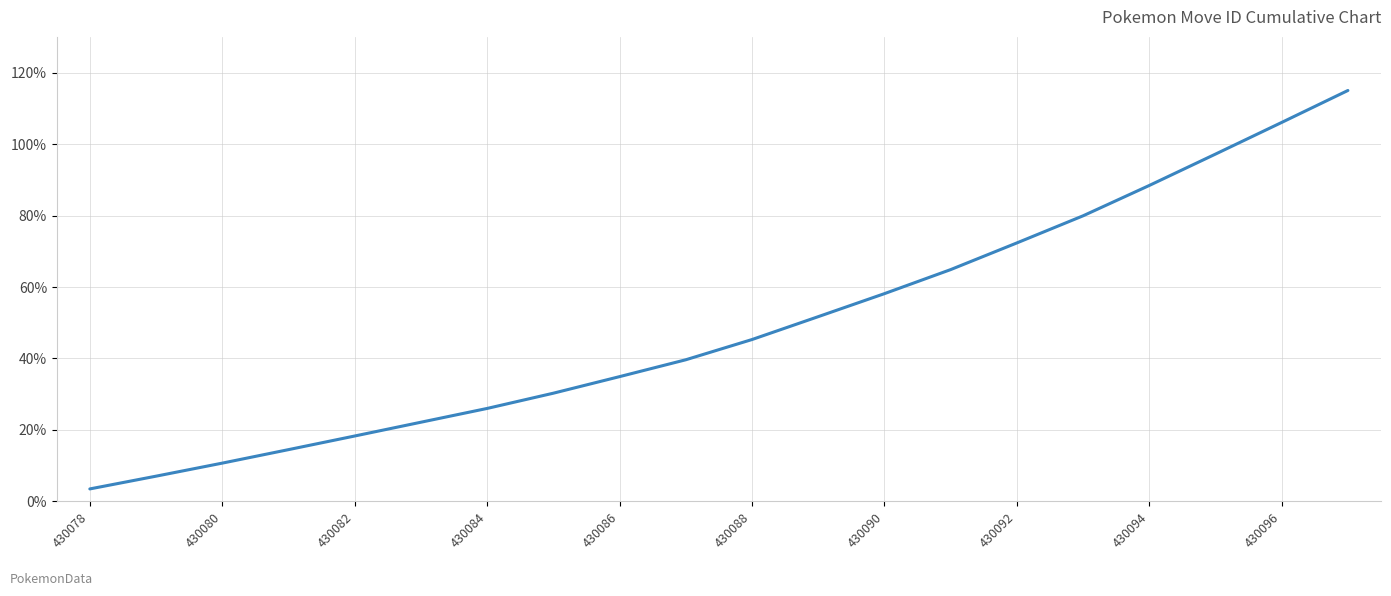

What is the minimum value shown in the chart?

3.5